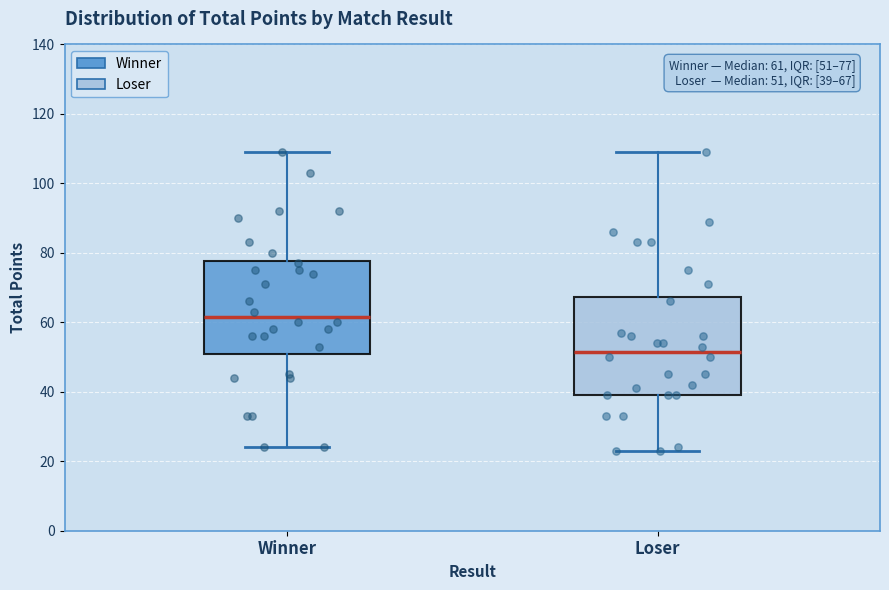

Which box has the lowest median line?

Loser